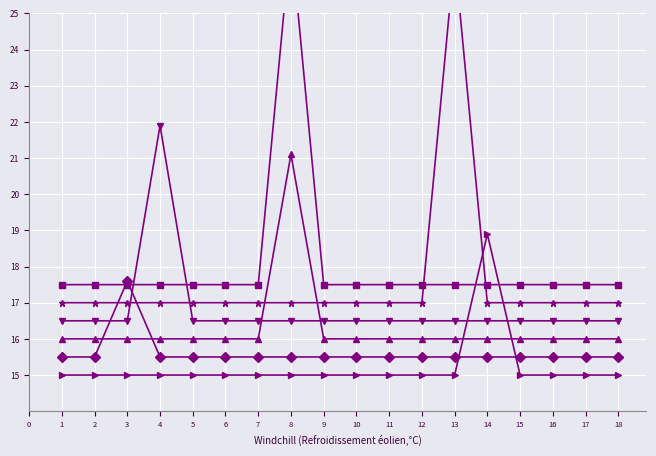

Between which two adjacent categories do Object_37_cheese sauce and Object_48_cooking spray first intersect?

3 and 4